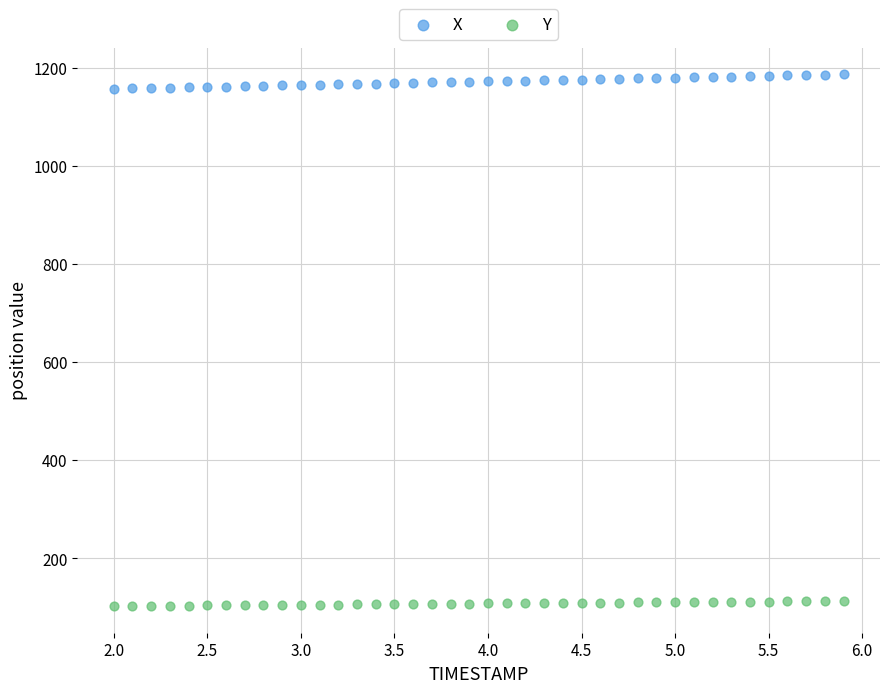

Across all data points, what is the range of X values (max minus min)?

3.9